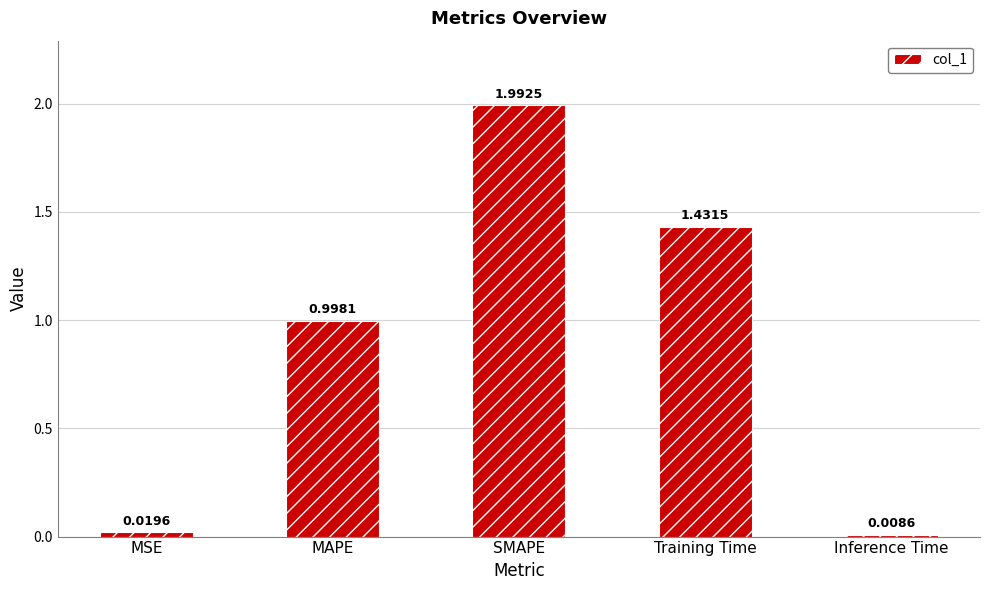

What is the maximum value shown in the chart?

2.0